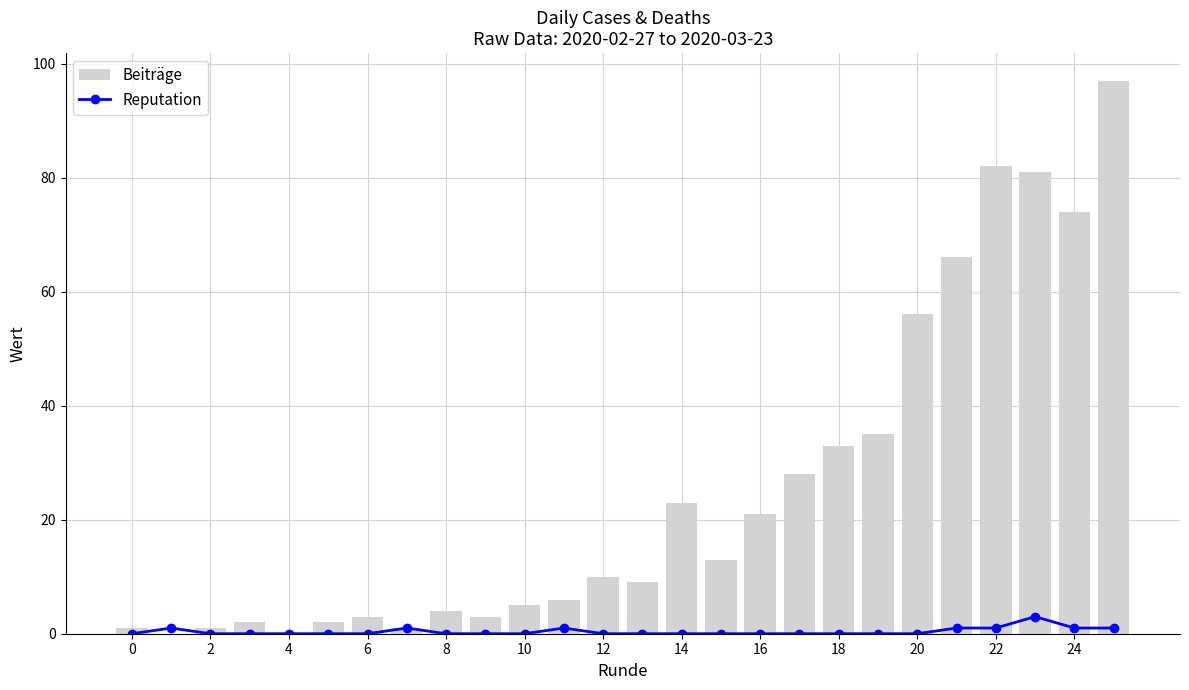

Where does the Beiträge series first go above 10?

14